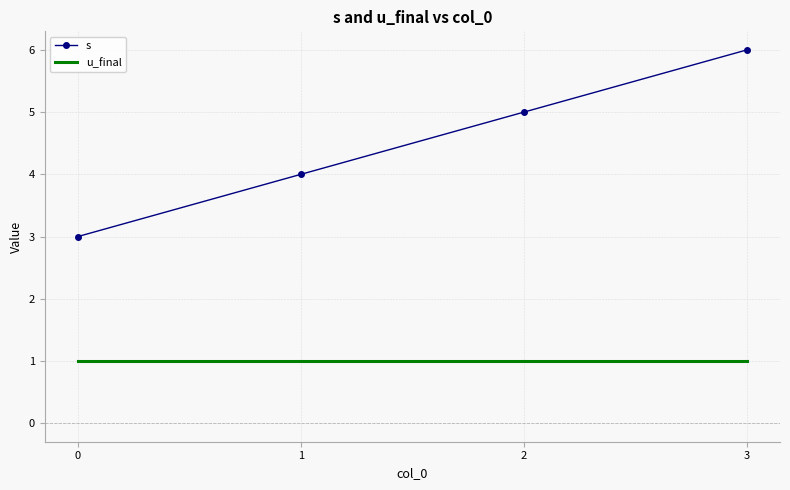

True or false: s and u_final cross at least once.

False